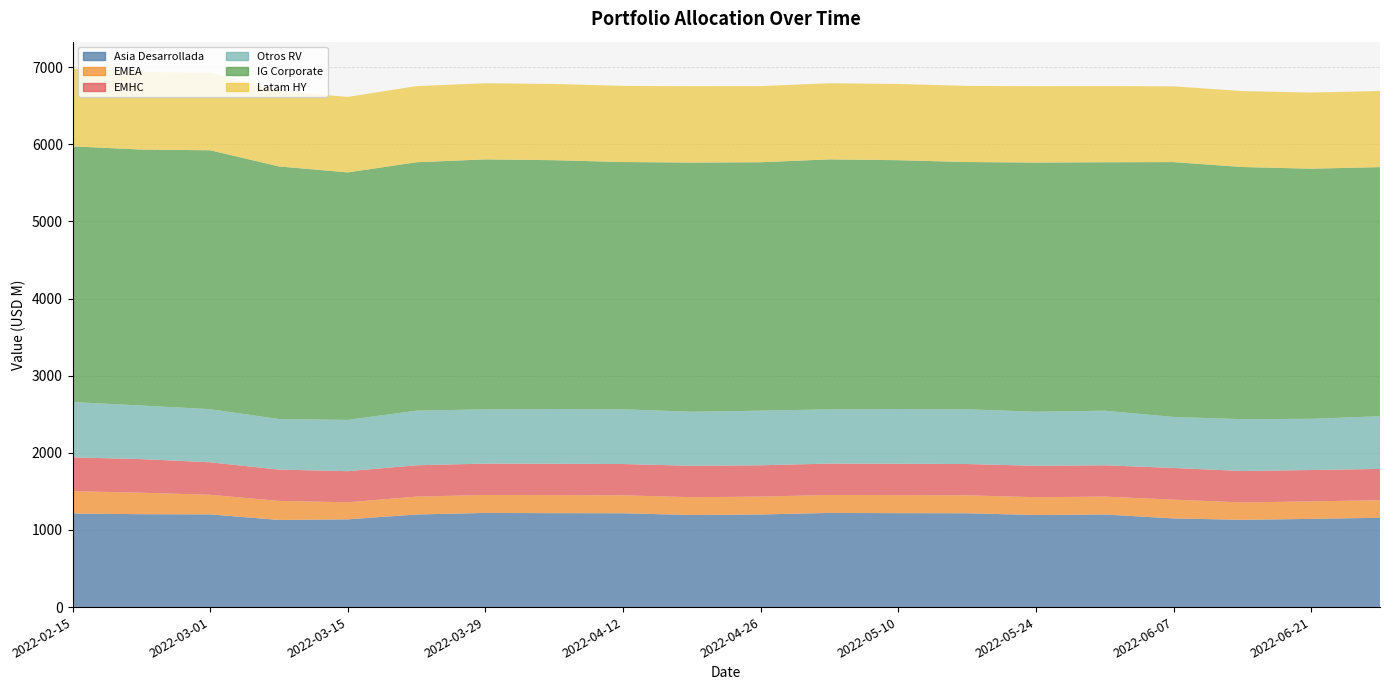

Reading left to right, extract all data points from this chart.

Asia Desarrollada: 2022-02-15=1212.8	2022-02-22=1204.3	2022-03-01=1201.8	2022-03-08=1129.4	2022-03-15=1137.5	2022-03-22=1200.5	2022-03-29=1220.9	2022-04-05=1217.6	2022-04-12=1216.3	2022-04-19=1193.8	2022-04-26=1200.5	2022-05-03=1220.9	2022-05-10=1217.6	2022-05-17=1216.3	2022-05-24=1193.8	2022-05-31=1200.5	2022-06-07=1149.2	2022-06-14=1131.2	2022-06-21=1143.6	2022-06-28=1157.8
EMEA: 2022-02-15=290.4	2022-02-22=278.3	2022-03-01=254.3	2022-03-08=247.2	2022-03-15=221.1	2022-03-22=231.9	2022-03-29=232.7	2022-04-05=234.0	2022-04-12=232.8	2022-04-19=230.4	2022-04-26=231.9	2022-05-03=232.7	2022-05-10=234.0	2022-05-17=232.8	2022-05-24=230.4	2022-05-31=231.9	2022-06-07=243.6	2022-06-14=225.3	2022-06-21=226.8	2022-06-28=227.9
EMHC: 2022-02-15=437.0	2022-02-22=435.7	2022-03-01=420.8	2022-03-08=405.4	2022-03-15=403.2	2022-03-22=405.7	2022-03-29=406.6	2022-04-05=406.1	2022-04-12=405.2	2022-04-19=407.4	2022-04-26=405.7	2022-05-03=406.6	2022-05-10=406.1	2022-05-17=405.2	2022-05-24=407.4	2022-05-31=405.7	2022-06-07=410.8	2022-06-14=407.0	2022-06-21=406.4	2022-06-28=405.5
Otros RV: 2022-02-15=717.8	2022-02-22=694.6	2022-03-01=688.6	2022-03-08=655.5	2022-03-15=664.8	2022-03-22=708.2	2022-03-29=703.1	2022-04-05=708.8	2022-04-12=709.6	2022-04-19=700.8	2022-04-26=708.2	2022-05-03=703.1	2022-05-10=708.8	2022-05-17=709.6	2022-05-24=700.8	2022-05-31=708.2	2022-06-07=660.8	2022-06-14=672.5	2022-06-21=663.5	2022-06-28=683.2
IG Corporate: 2022-02-15=3314.7	2022-02-22=3317.8	2022-03-01=3355.9	2022-03-08=3274.5	2022-03-15=3208.0	2022-03-22=3220.3	2022-03-29=3240.1	2022-04-05=3226.2	2022-04-12=3205.2	2022-04-19=3229.9	2022-04-26=3220.3	2022-05-03=3240.1	2022-05-10=3226.2	2022-05-17=3205.2	2022-05-24=3229.9	2022-05-31=3220.3	2022-06-07=3303.9	2022-06-14=3268.4	2022-06-21=3242.4	2022-06-28=3228.9
Latam HY: 2022-02-15=1007.5	2022-02-22=1006.3	2022-03-01=1006.5	2022-03-08=977.8	2022-03-15=978.4	2022-03-22=986.9	2022-03-29=987.3	2022-04-05=988.1	2022-04-12=986.9	2022-04-19=989.7	2022-04-26=986.9	2022-05-03=987.3	2022-05-10=988.1	2022-05-17=986.9	2022-05-24=989.7	2022-05-31=986.9	2022-06-07=981.8	2022-06-14=984.3	2022-06-21=987.0	2022-06-28=986.2